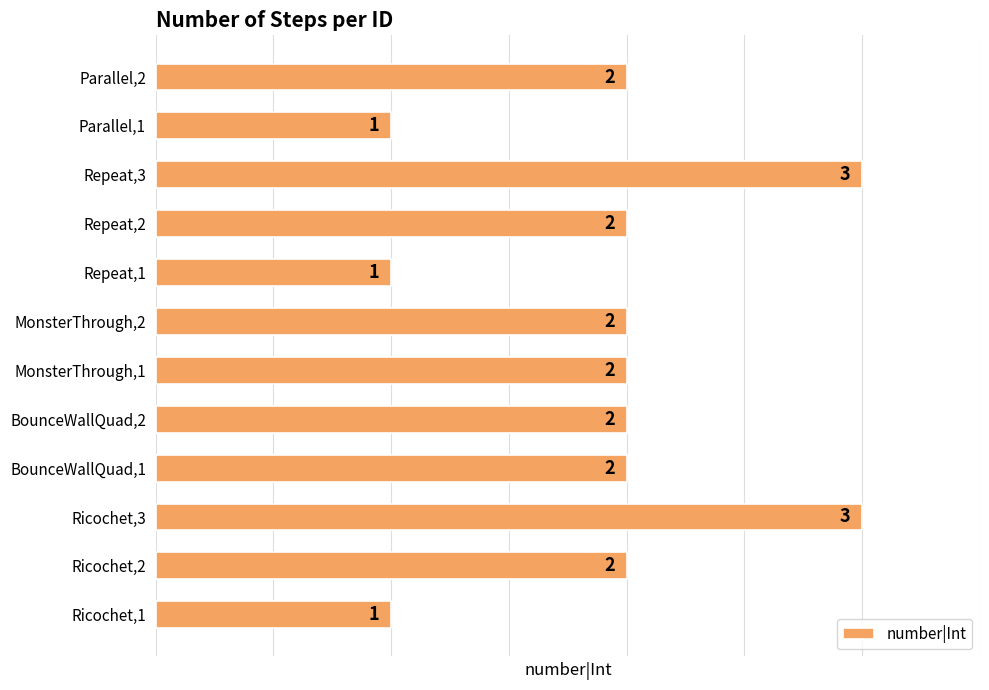

The chart shows a value of 1 at Repeat,3. True or false?

False